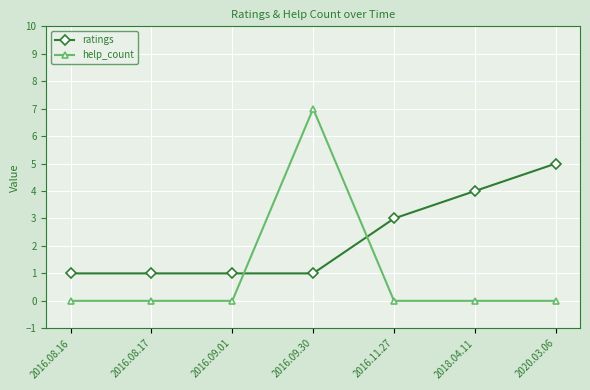

What is the label of the 1st point from the left?

2016.08.16